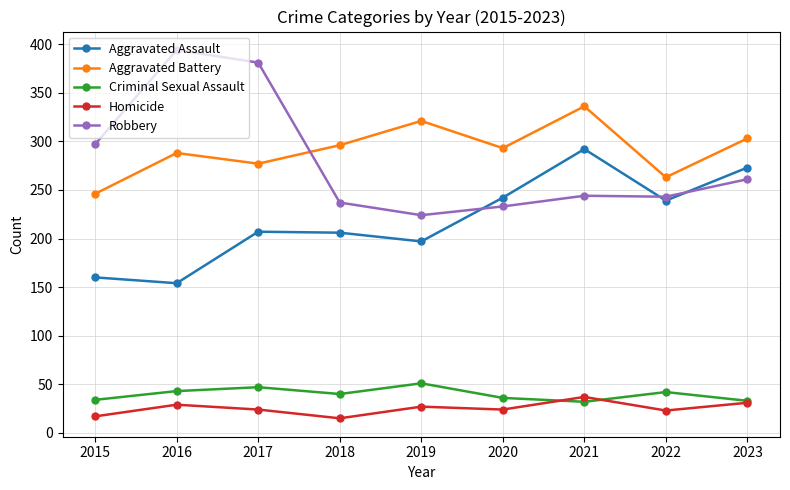

What is the difference between the maximum and minimum values in the Robbery series?

170